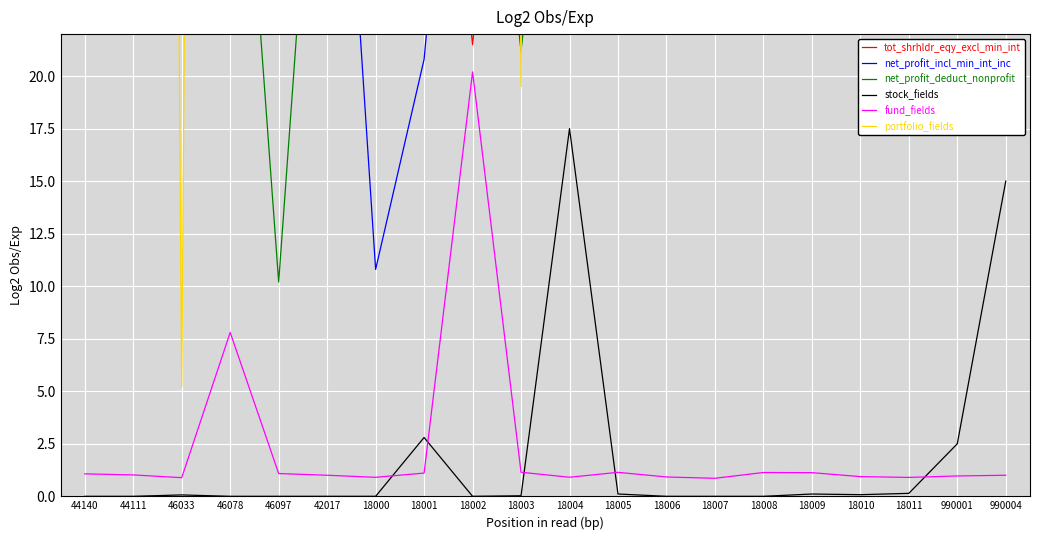

What is the spread (max minus min) of values at 18006?

318.1